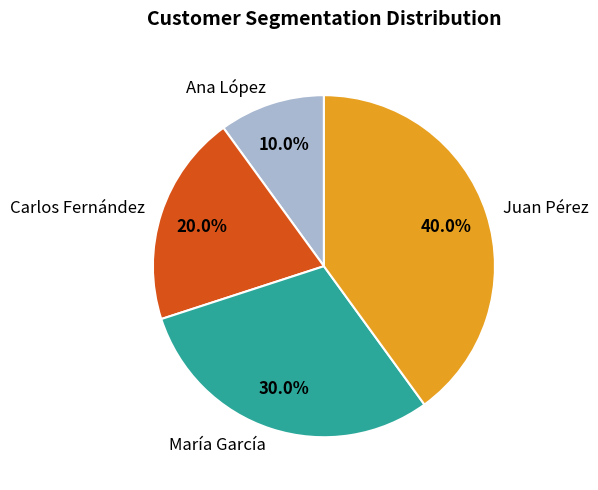

How many segments does this pie chart have?

4